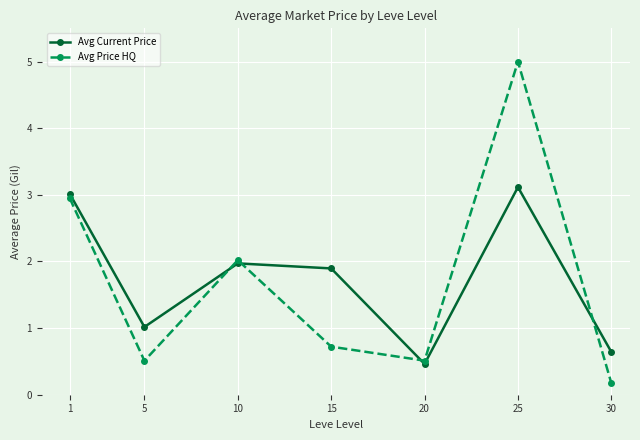

Reading left to right, transcribe all the data shown in this chart.

Avg Current Price: 1=3.0	5=1.0	10=2.0	15=1.9	20=0.5	25=3.1	30=0.6
Avg Price HQ: 1=3.0	5=0.5	10=2.0	15=0.7	20=0.5	25=5.0	30=0.2